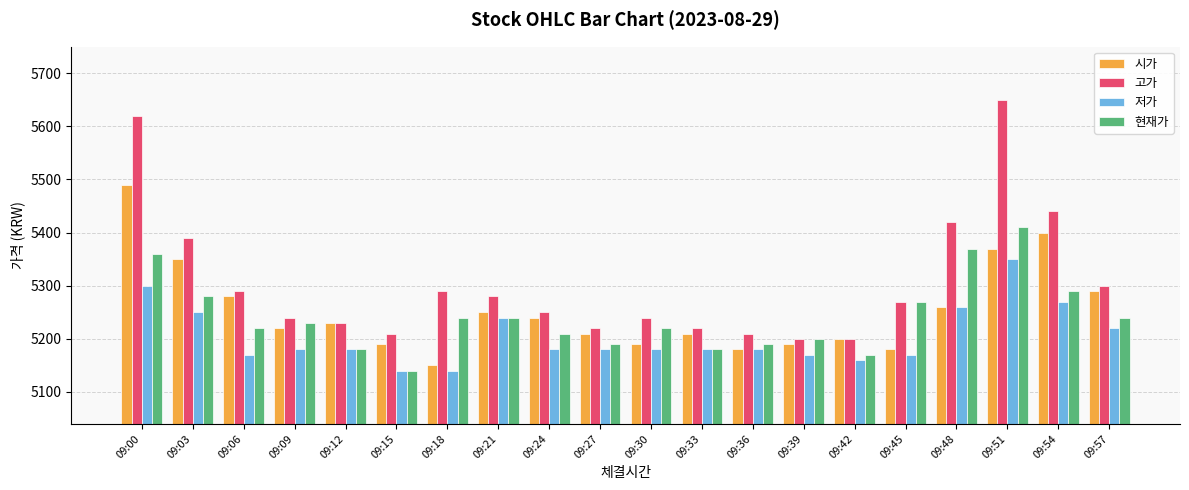

Is it true that 저가 equals 9134 at 09:54?

False